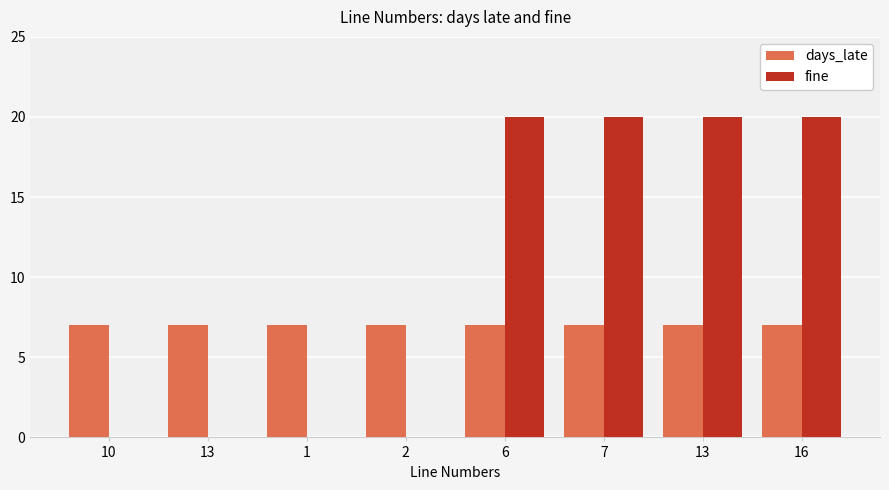

What is the sum of all fine values?

80